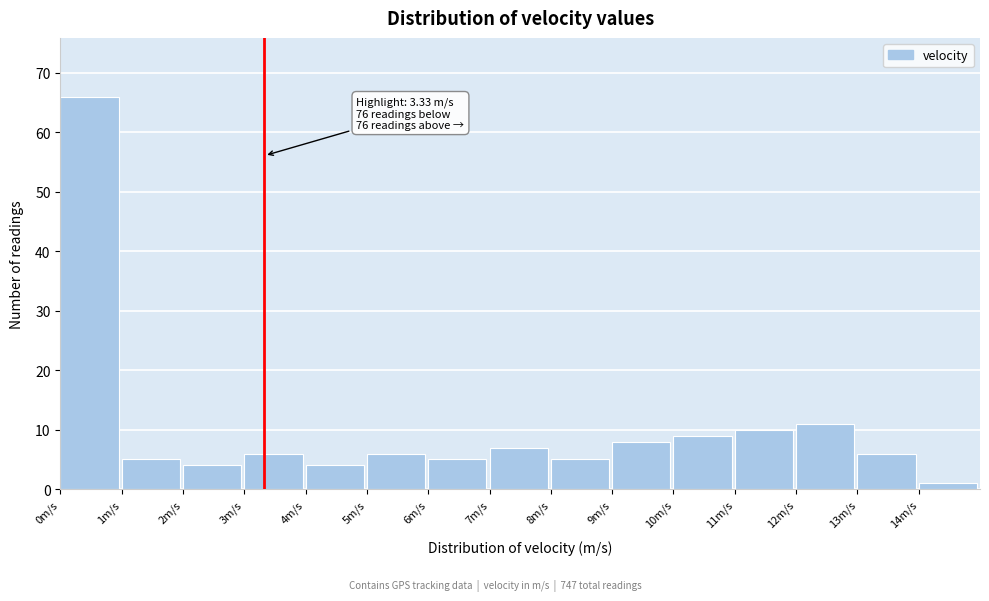

Over which range of the x-axis is the bar tallest?

0 to 1